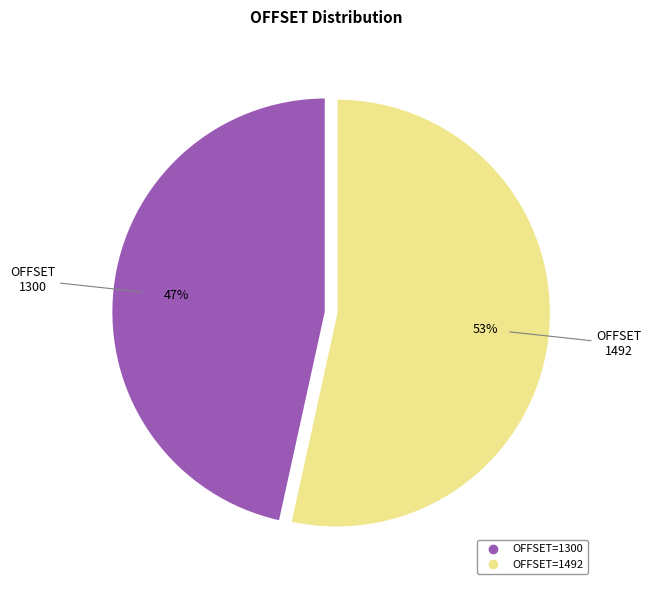

To the nearest percent, what is the average slice percentage?

50%